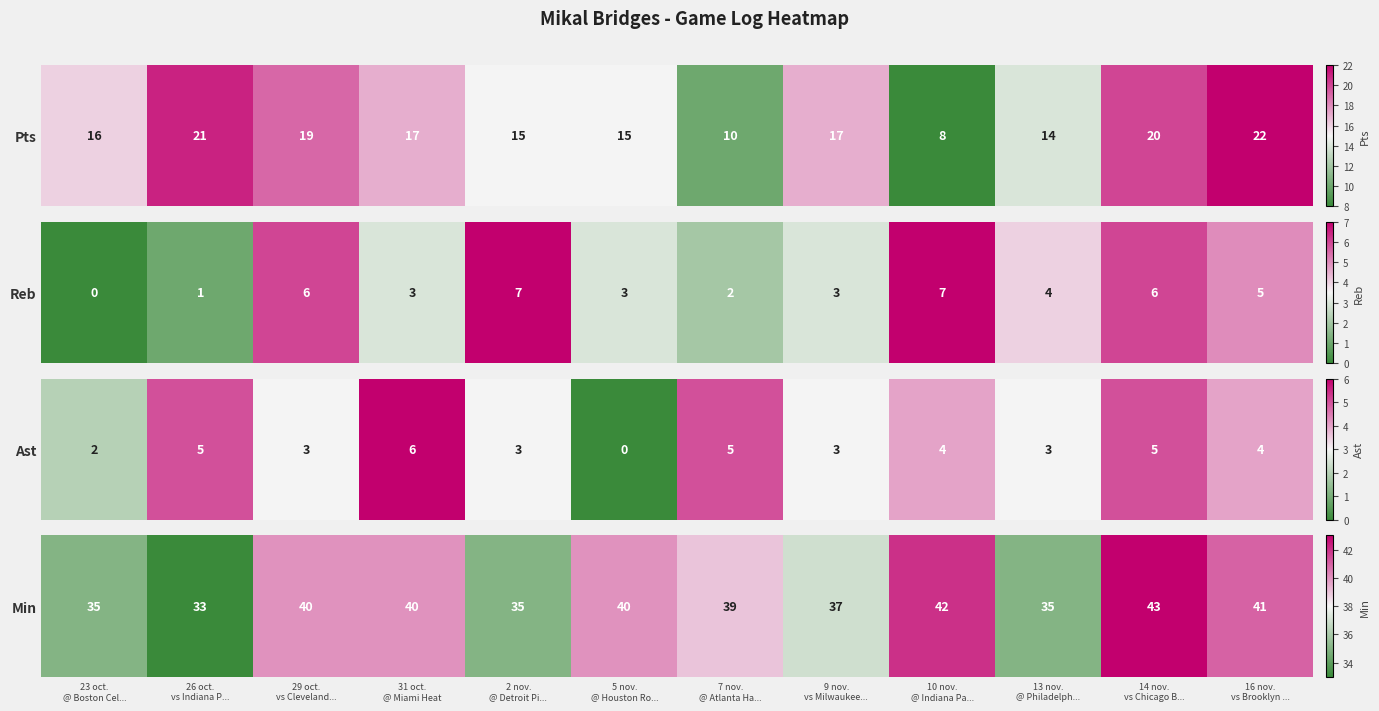

What value does the data have at 23 oct.
@ Boston Cel...?

35